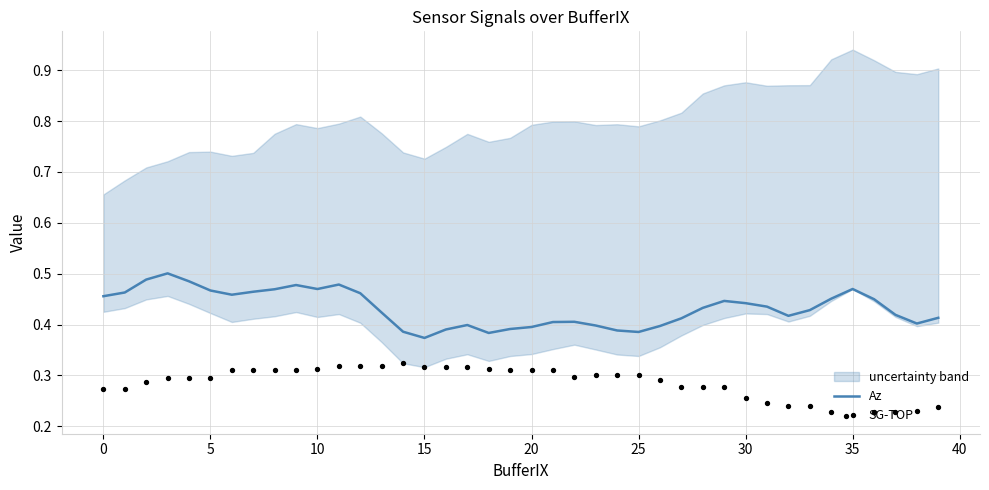

Which series contains the lowest Y value?

SG-TOP